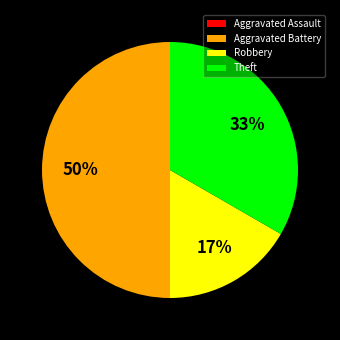

The Robbery slice represents 17% of the pie. True or false?

True